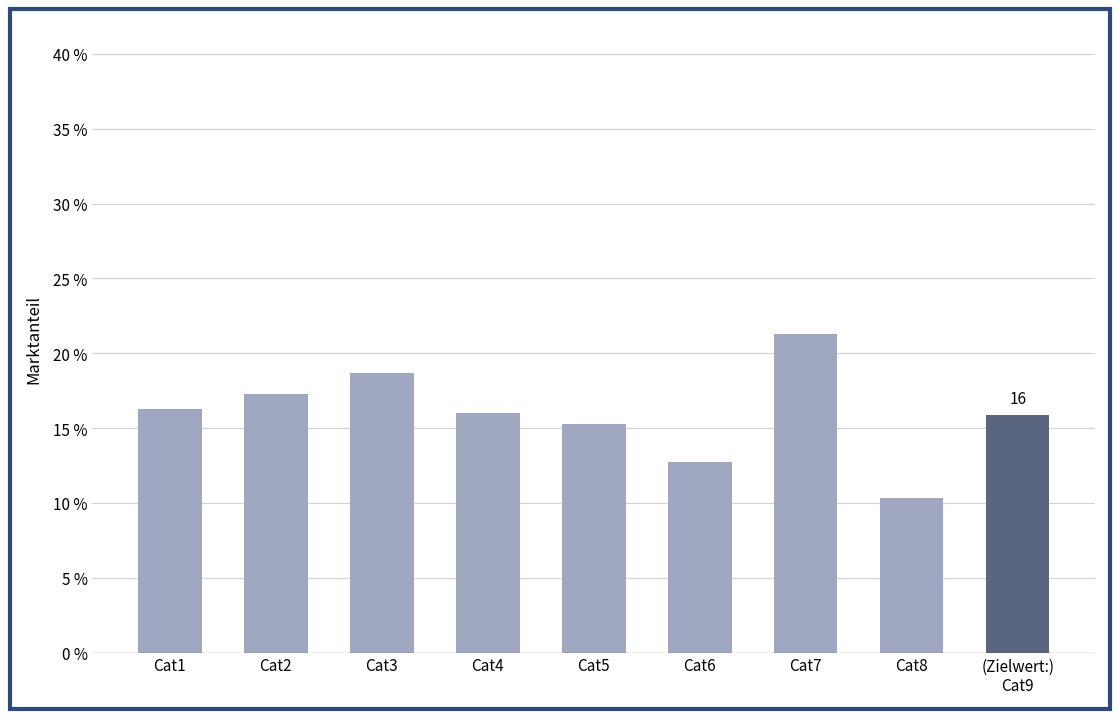

What position from the right is Cat1?

9